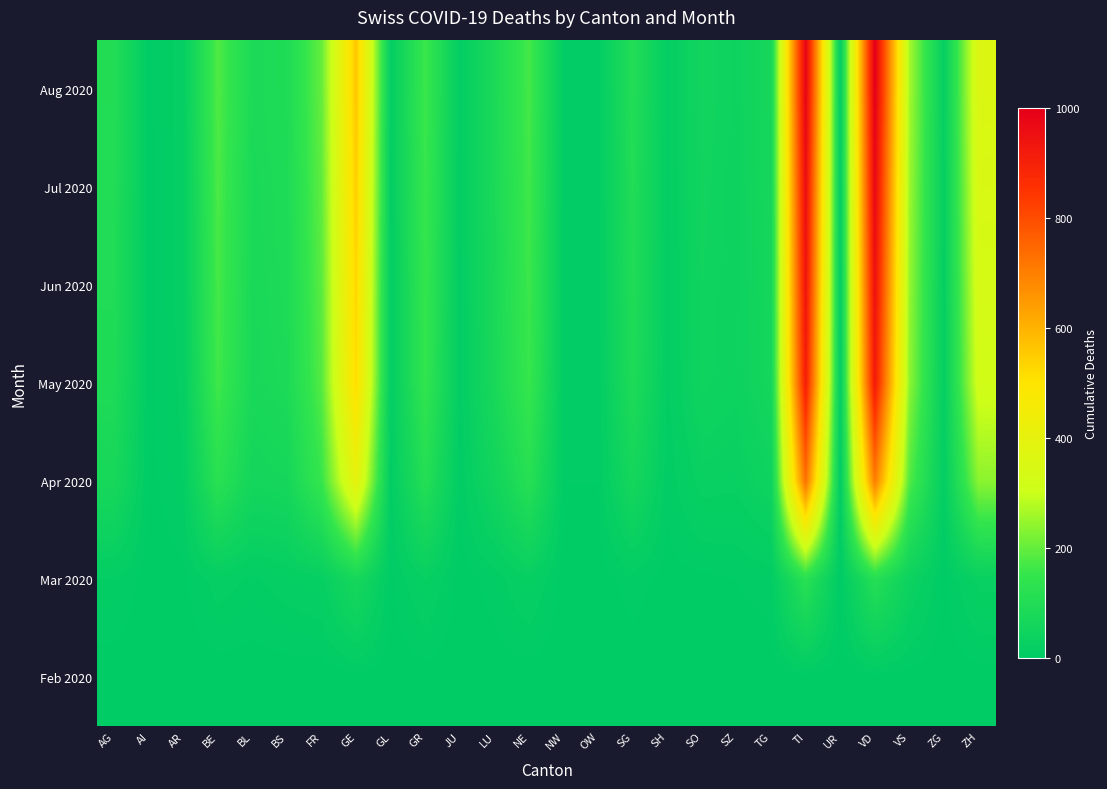

Reading right to left, extract all data points from this chart.

Feb 2020: ZH=0	ZG=0	VS=0	VD=0	UR=0	TI=0	TG=0	SZ=0	SO=0	SH=0	SG=0	OW=0	NW=0	NE=0	LU=0	JU=0	GR=0	GL=0	GE=0	FR=0	BS=0	BL=0	BE=0	AR=0	AI=0	AG=0
Mar 2020: ZH=27	ZG=1	VS=37	VD=110	UR=0	TI=120	TG=7	SZ=4	SO=2	SH=1	SG=7	OW=0	NW=0	NE=22	LU=7	JU=0	GR=23	GL=2	GE=68	FR=20	BS=16	BL=10	BE=16	AR=2	AI=0	AG=11
Apr 2020: ZH=237	ZG=11	VS=183	VD=705	UR=5	TI=729	TG=43	SZ=26	SO=28	SH=6	SG=63	OW=4	NW=4	NE=115	LU=52	JU=5	GR=108	GL=8	GE=401	FR=153	BS=66	BL=61	BE=122	AR=11	AI=1	AG=70
May 2020: ZH=320	ZG=16	VS=240	VD=920	UR=8	TI=910	TG=62	SZ=38	SO=45	SH=10	SG=90	OW=6	NW=6	NE=155	LU=75	JU=8	GR=145	GL=10	GE=518	FR=185	BS=85	BL=75	BE=165	AR=14	AI=2	AG=90
Jun 2020: ZH=335	ZG=17	VS=248	VD=950	UR=8	TI=940	TG=64	SZ=39	SO=47	SH=10	SG=95	OW=6	NW=6	NE=160	LU=78	JU=8	GR=150	GL=10	GE=530	FR=190	BS=88	BL=78	BE=170	AR=15	AI=2	AG=95
Jul 2020: ZH=348	ZG=18	VS=255	VD=975	UR=9	TI=960	TG=66	SZ=40	SO=49	SH=11	SG=98	OW=7	NW=7	NE=165	LU=80	JU=9	GR=155	GL=11	GE=545	FR=195	BS=90	BL=80	BE=175	AR=15	AI=2	AG=98
Aug 2020: ZH=360	ZG=19	VS=262	VD=1000	UR=9	TI=985	TG=68	SZ=42	SO=51	SH=11	SG=101	OW=7	NW=7	NE=170	LU=83	JU=9	GR=160	GL=11	GE=560	FR=200	BS=93	BL=83	BE=180	AR=16	AI=2	AG=102